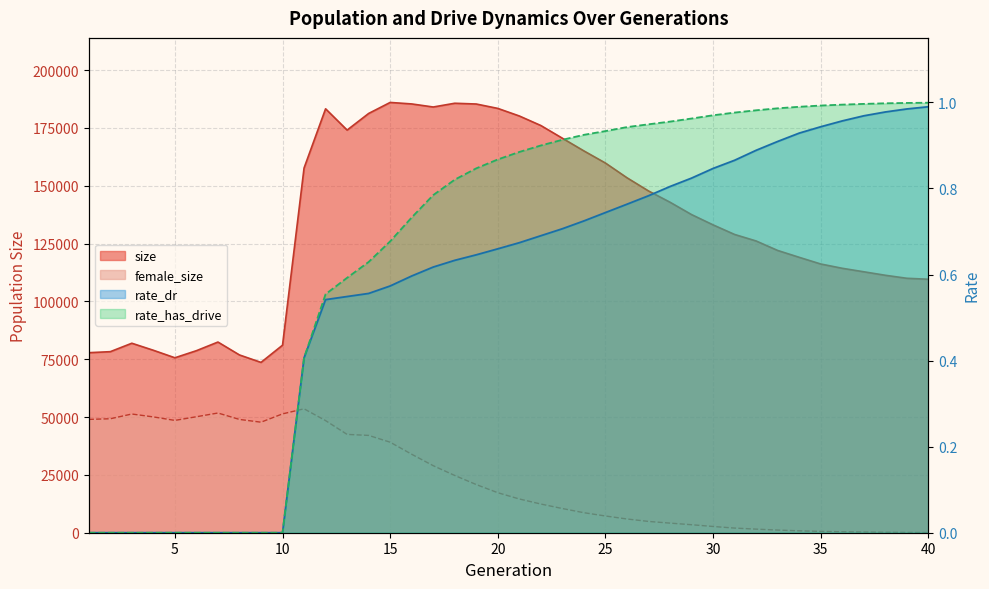

The value of rate_has_drive at 7 is 0.4. True or false?

False